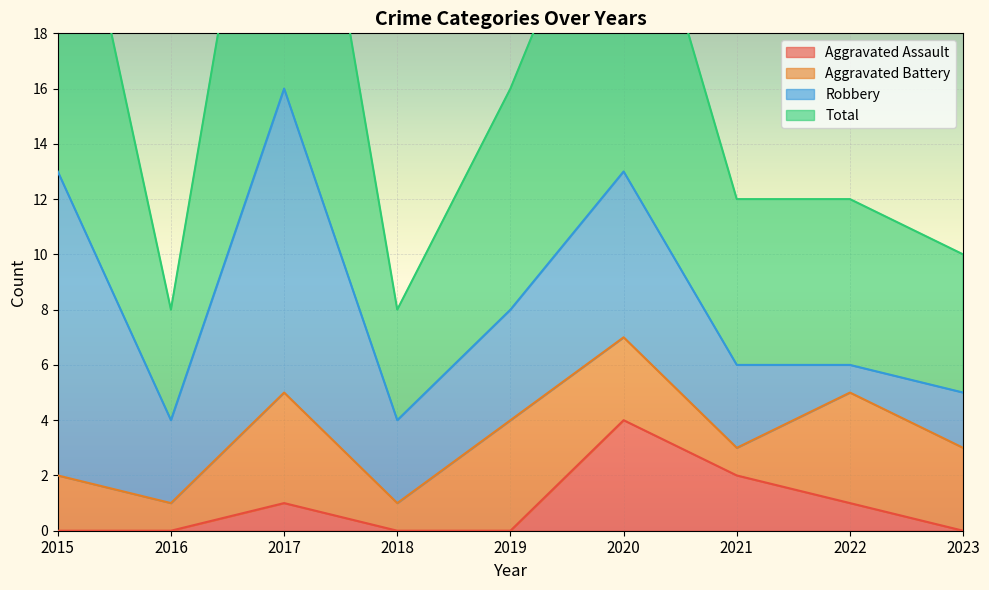

True or false: Total and Aggravated Assault cross at least once.

False